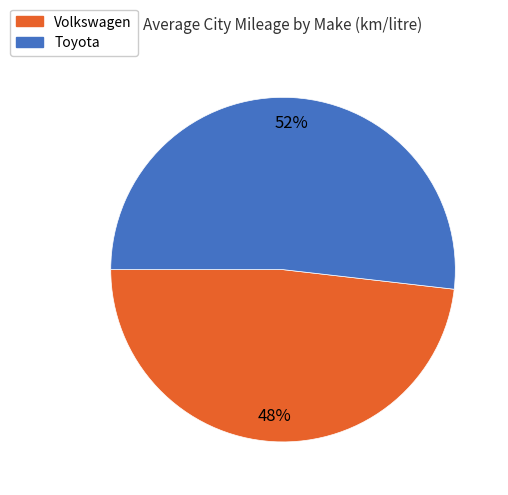

To the nearest percent, what is the difference between the largest and smallest slice percentages?

4%